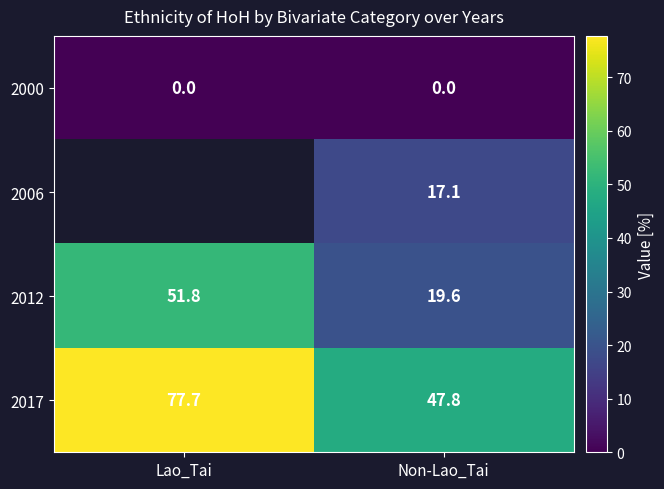

Count the number of categories in the chart.

2